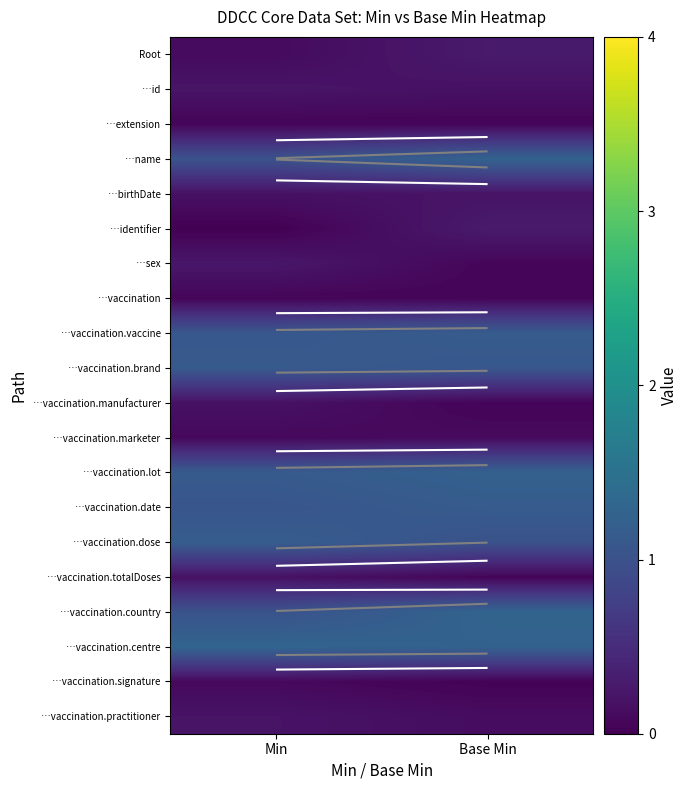

What is the greatest value displayed?

1.3